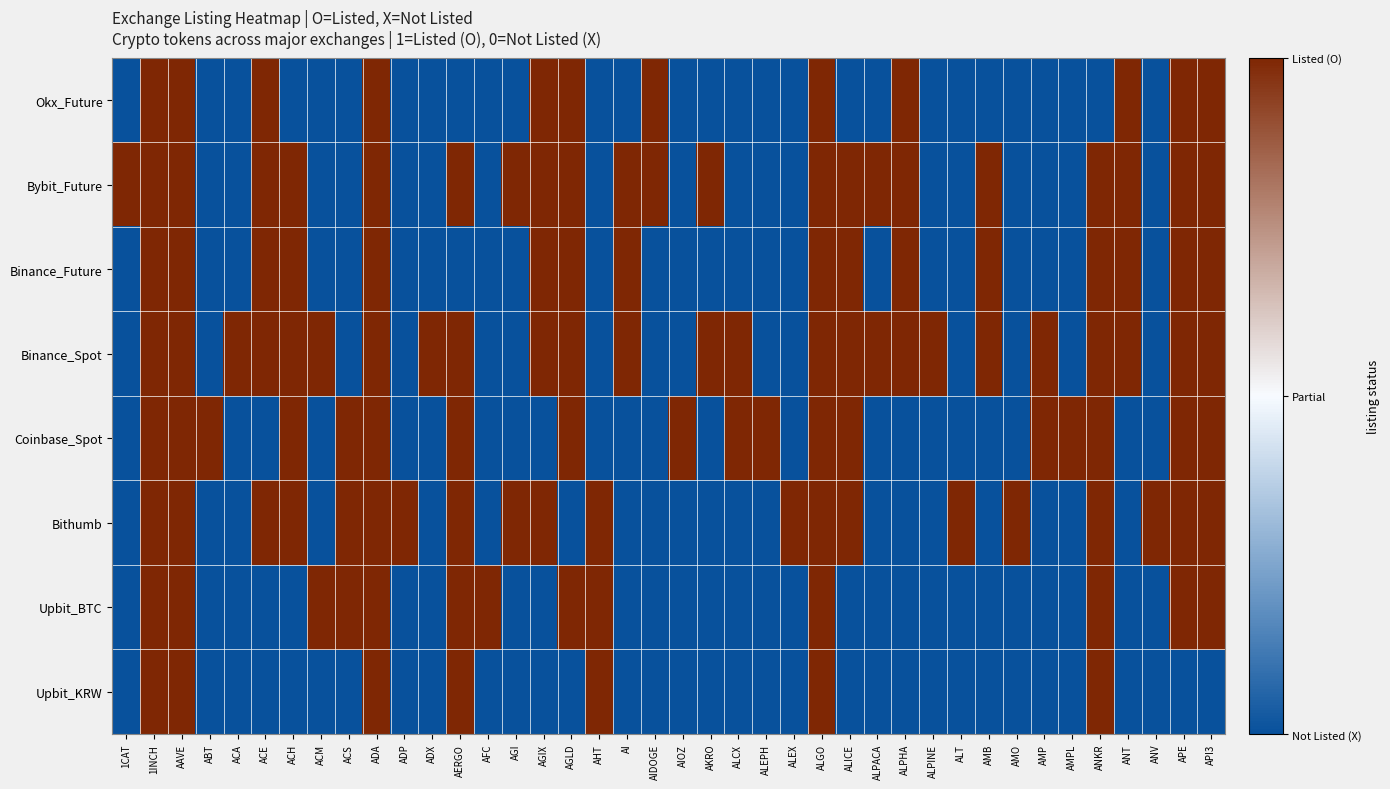

Reading left to right, what are all the values shown in this chart?

Upbit_KRW: 1CAT=0	1INCH=1	AAVE=1	ABT=0	ACA=0	ACE=0	ACH=0	ACM=0	ACS=0	ADA=1	ADP=0	ADX=0	AERGO=1	AFC=0	AGI=0	AGIX=0	AGLD=0	AHT=1	AI=0	AIDOGE=0	AIOZ=0	AKRO=0	ALCX=0	ALEPH=0	ALEX=0	ALGO=1	ALICE=0	ALPACA=0	ALPHA=0	ALPINE=0	ALT=0	AMB=0	AMO=0	AMP=0	AMPL=0	ANKR=1	ANT=0	ANV=0	APE=0	API3=0
Upbit_BTC: 1CAT=0	1INCH=1	AAVE=1	ABT=0	ACA=0	ACE=0	ACH=0	ACM=1	ACS=1	ADA=1	ADP=0	ADX=0	AERGO=1	AFC=1	AGI=0	AGIX=0	AGLD=1	AHT=1	AI=0	AIDOGE=0	AIOZ=0	AKRO=0	ALCX=0	ALEPH=0	ALEX=0	ALGO=1	ALICE=0	ALPACA=0	ALPHA=0	ALPINE=0	ALT=0	AMB=0	AMO=0	AMP=0	AMPL=0	ANKR=1	ANT=0	ANV=0	APE=1	API3=1
Bithumb: 1CAT=0	1INCH=1	AAVE=1	ABT=0	ACA=0	ACE=1	ACH=1	ACM=0	ACS=1	ADA=1	ADP=1	ADX=0	AERGO=1	AFC=0	AGI=1	AGIX=1	AGLD=0	AHT=1	AI=0	AIDOGE=0	AIOZ=0	AKRO=0	ALCX=0	ALEPH=0	ALEX=1	ALGO=1	ALICE=1	ALPACA=0	ALPHA=0	ALPINE=0	ALT=1	AMB=0	AMO=1	AMP=0	AMPL=0	ANKR=1	ANT=0	ANV=1	APE=1	API3=1
Coinbase_Spot: 1CAT=0	1INCH=1	AAVE=1	ABT=1	ACA=0	ACE=0	ACH=1	ACM=0	ACS=1	ADA=1	ADP=0	ADX=0	AERGO=1	AFC=0	AGI=0	AGIX=0	AGLD=1	AHT=0	AI=0	AIDOGE=0	AIOZ=1	AKRO=0	ALCX=1	ALEPH=1	ALEX=0	ALGO=1	ALICE=1	ALPACA=0	ALPHA=0	ALPINE=0	ALT=0	AMB=0	AMO=0	AMP=1	AMPL=1	ANKR=1	ANT=0	ANV=0	APE=1	API3=1
Binance_Spot: 1CAT=0	1INCH=1	AAVE=1	ABT=0	ACA=1	ACE=1	ACH=1	ACM=1	ACS=0	ADA=1	ADP=0	ADX=1	AERGO=1	AFC=0	AGI=0	AGIX=1	AGLD=1	AHT=0	AI=1	AIDOGE=0	AIOZ=0	AKRO=1	ALCX=1	ALEPH=0	ALEX=0	ALGO=1	ALICE=1	ALPACA=1	ALPHA=1	ALPINE=1	ALT=0	AMB=1	AMO=0	AMP=1	AMPL=0	ANKR=1	ANT=1	ANV=0	APE=1	API3=1
Binance_Future: 1CAT=0	1INCH=1	AAVE=1	ABT=0	ACA=0	ACE=1	ACH=1	ACM=0	ACS=0	ADA=1	ADP=0	ADX=0	AERGO=0	AFC=0	AGI=0	AGIX=1	AGLD=1	AHT=0	AI=1	AIDOGE=0	AIOZ=0	AKRO=0	ALCX=0	ALEPH=0	ALEX=0	ALGO=1	ALICE=1	ALPACA=0	ALPHA=1	ALPINE=0	ALT=0	AMB=1	AMO=0	AMP=0	AMPL=0	ANKR=1	ANT=1	ANV=0	APE=1	API3=1
Bybit_Future: 1CAT=1	1INCH=1	AAVE=1	ABT=0	ACA=0	ACE=1	ACH=1	ACM=0	ACS=0	ADA=1	ADP=0	ADX=0	AERGO=1	AFC=0	AGI=1	AGIX=1	AGLD=1	AHT=0	AI=1	AIDOGE=1	AIOZ=0	AKRO=1	ALCX=0	ALEPH=0	ALEX=0	ALGO=1	ALICE=1	ALPACA=1	ALPHA=1	ALPINE=0	ALT=0	AMB=1	AMO=0	AMP=0	AMPL=0	ANKR=1	ANT=1	ANV=0	APE=1	API3=1
Okx_Future: 1CAT=0	1INCH=1	AAVE=1	ABT=0	ACA=0	ACE=1	ACH=0	ACM=0	ACS=0	ADA=1	ADP=0	ADX=0	AERGO=0	AFC=0	AGI=0	AGIX=1	AGLD=1	AHT=0	AI=0	AIDOGE=1	AIOZ=0	AKRO=0	ALCX=0	ALEPH=0	ALEX=0	ALGO=1	ALICE=0	ALPACA=0	ALPHA=1	ALPINE=0	ALT=0	AMB=0	AMO=0	AMP=0	AMPL=0	ANKR=0	ANT=1	ANV=0	APE=1	API3=1